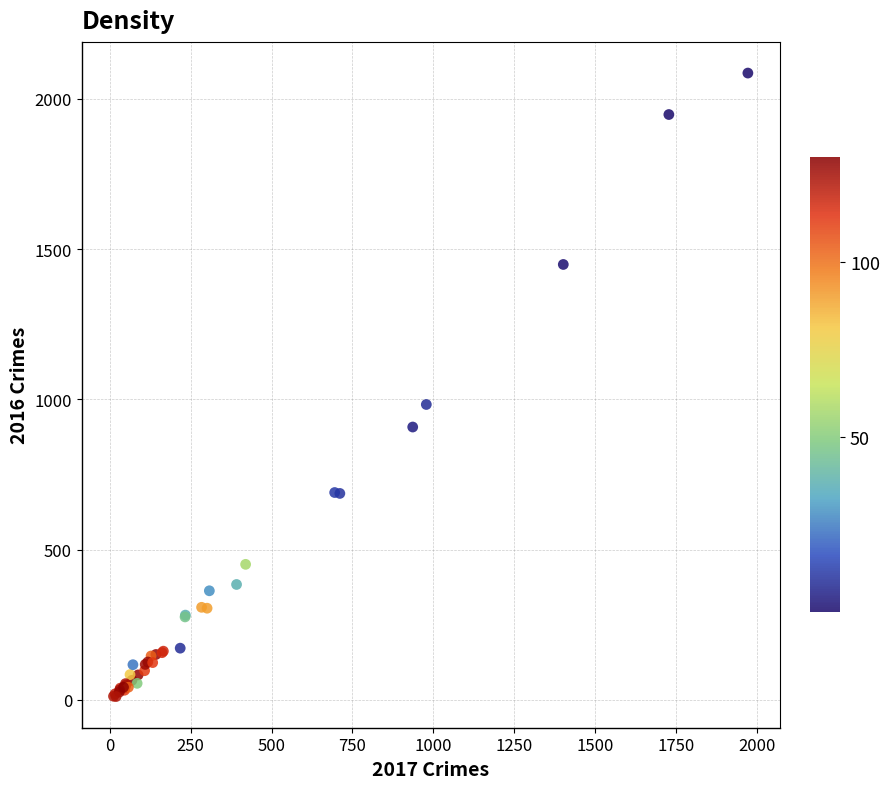

What Y value in the scatter plot is closest to 1048?

983